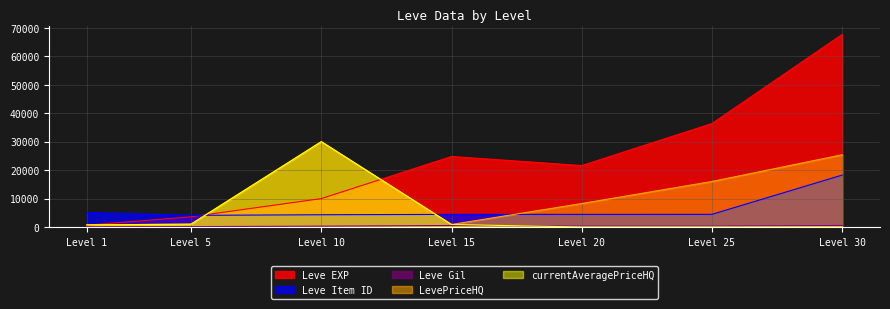

Between Level 10 and Level 20, which series saw the biggest shift?

currentAveragePriceHQ